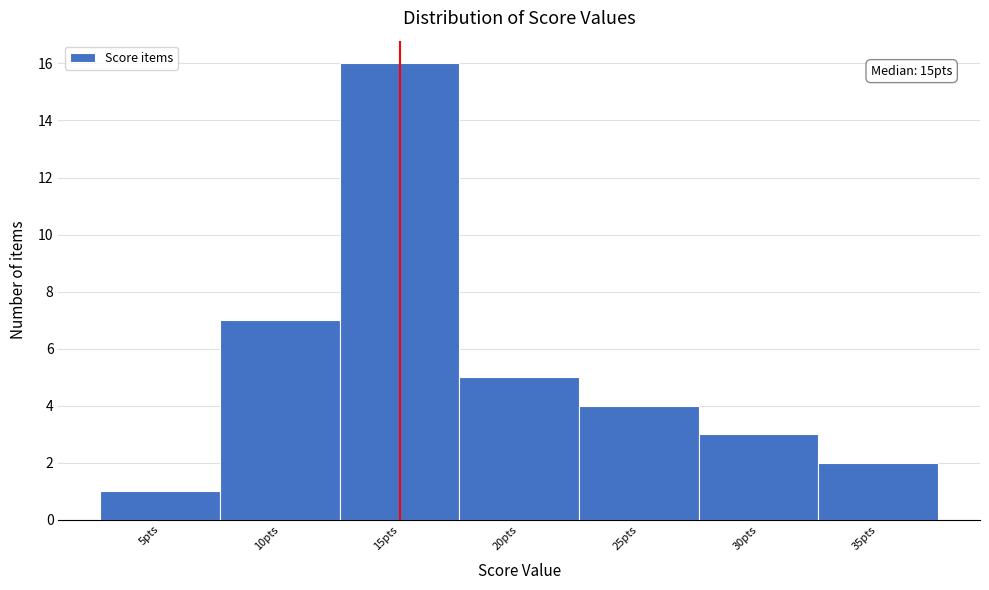

Which range on the x-axis has the tallest bar?

12.5 to 17.5